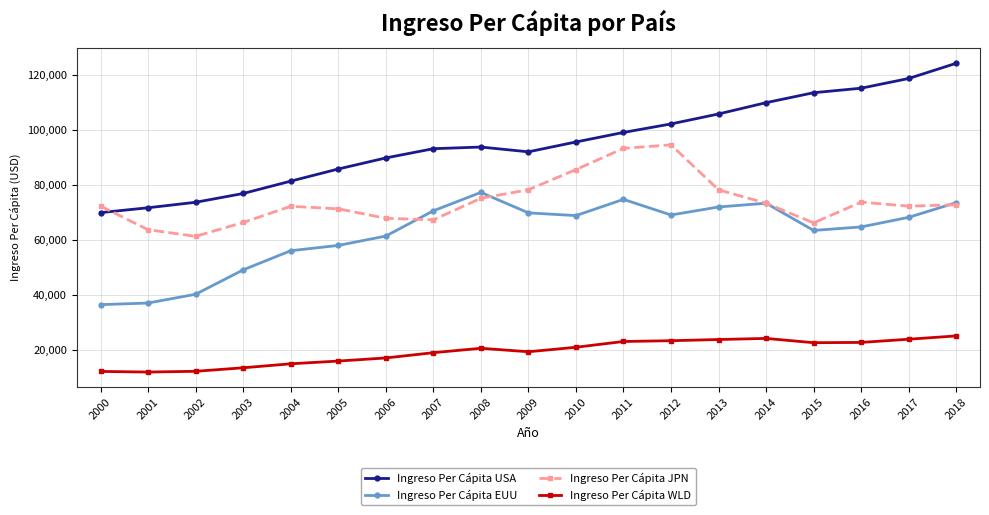

What is the lowest value of the Ingreso Per Cápita EUU series?

36432.9